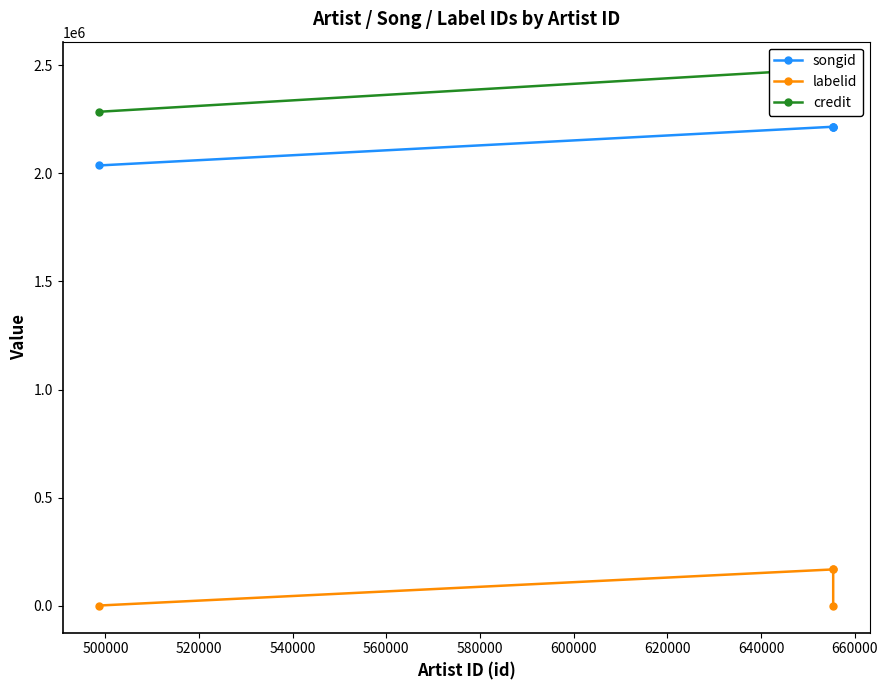

True or false: credit has more than 0 points higher than both neighbors.

False